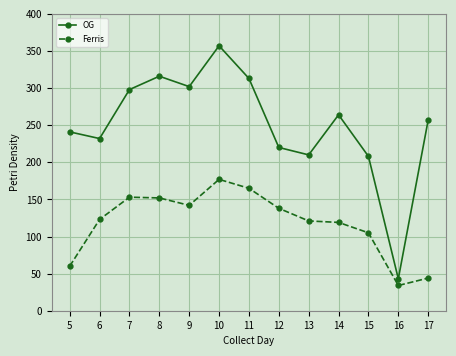

The value of OG at 10 is 357. True or false?

True